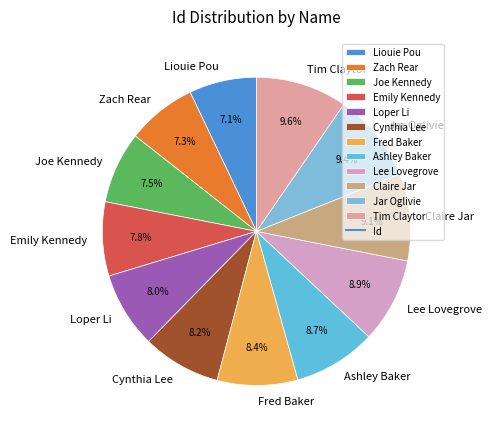

To the nearest percent, what is the difference between the Lee Lovegrove and Emily Kennedy slice percentages?

1%